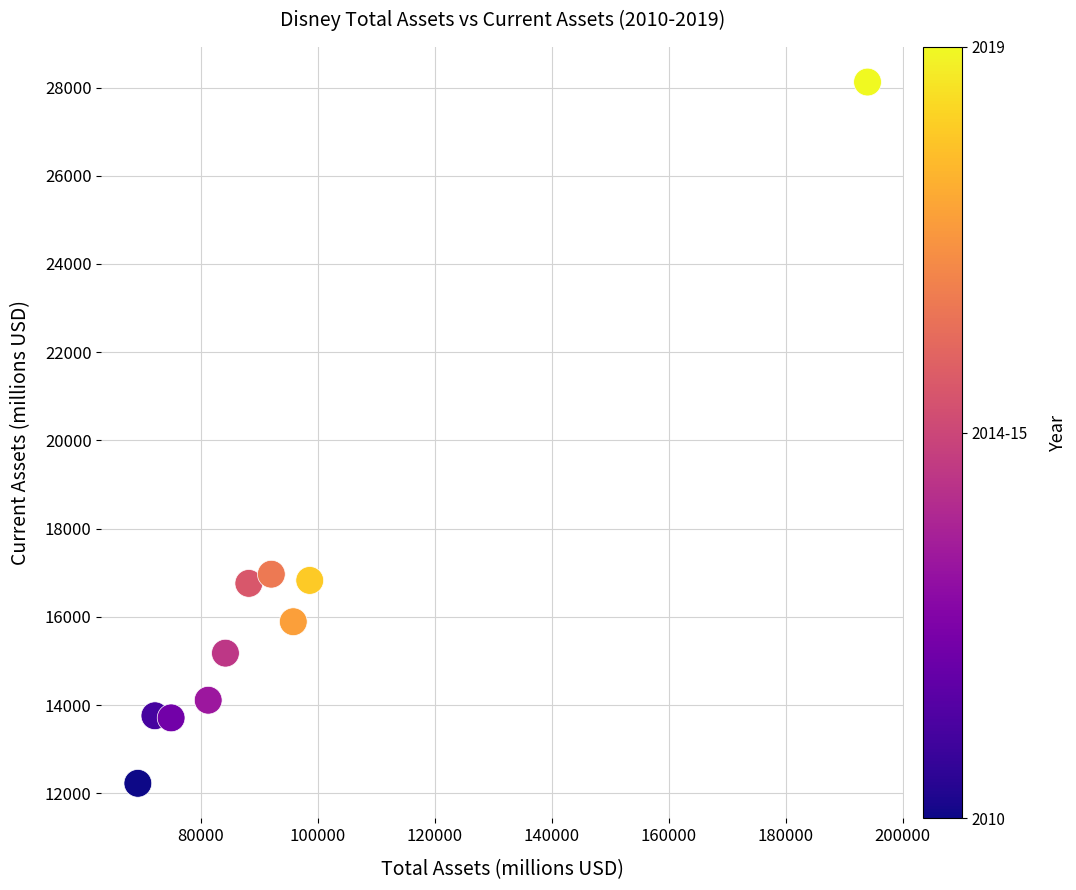

What is the average X value?

95024